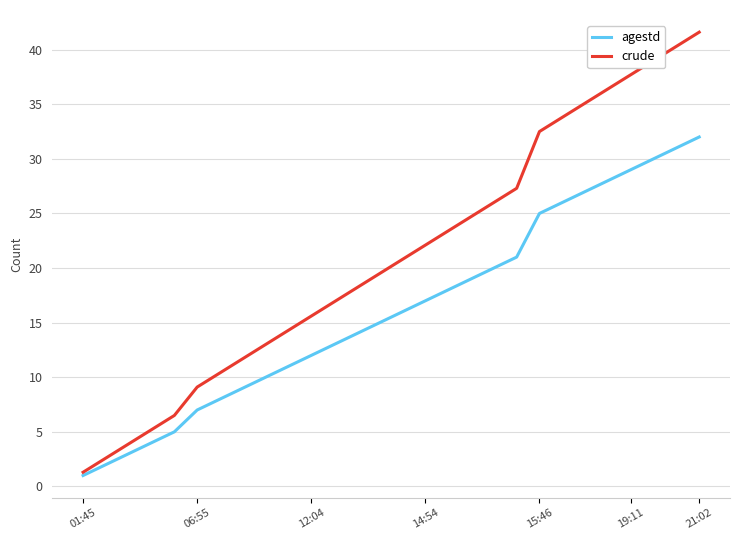

Rank the series by their average value, from lowest to highest.

agestd, crude